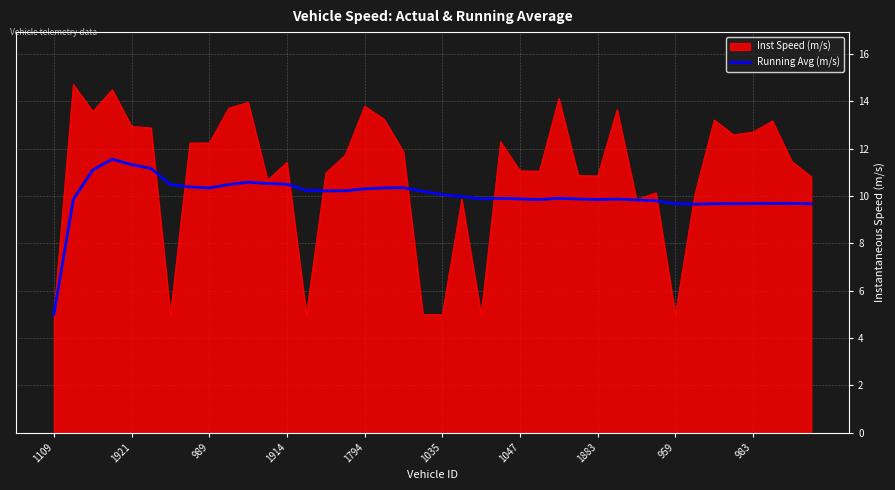

What is the maximum value shown in the chart?

14.7